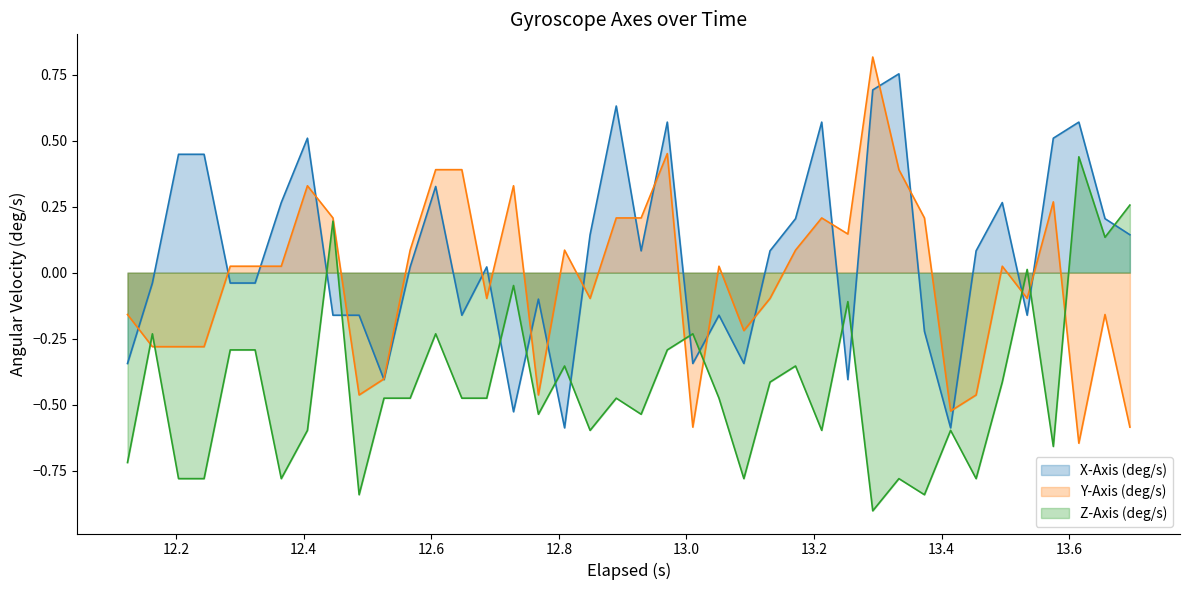

What is the lowest value of the Z-Axis (deg/s) series?

-0.9